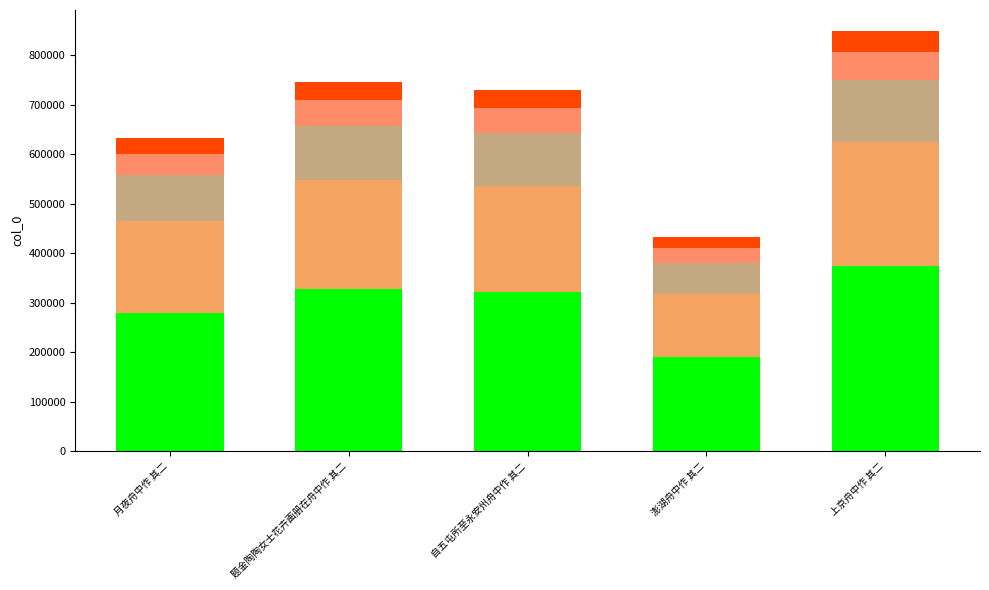

How many bars are there in total?

5